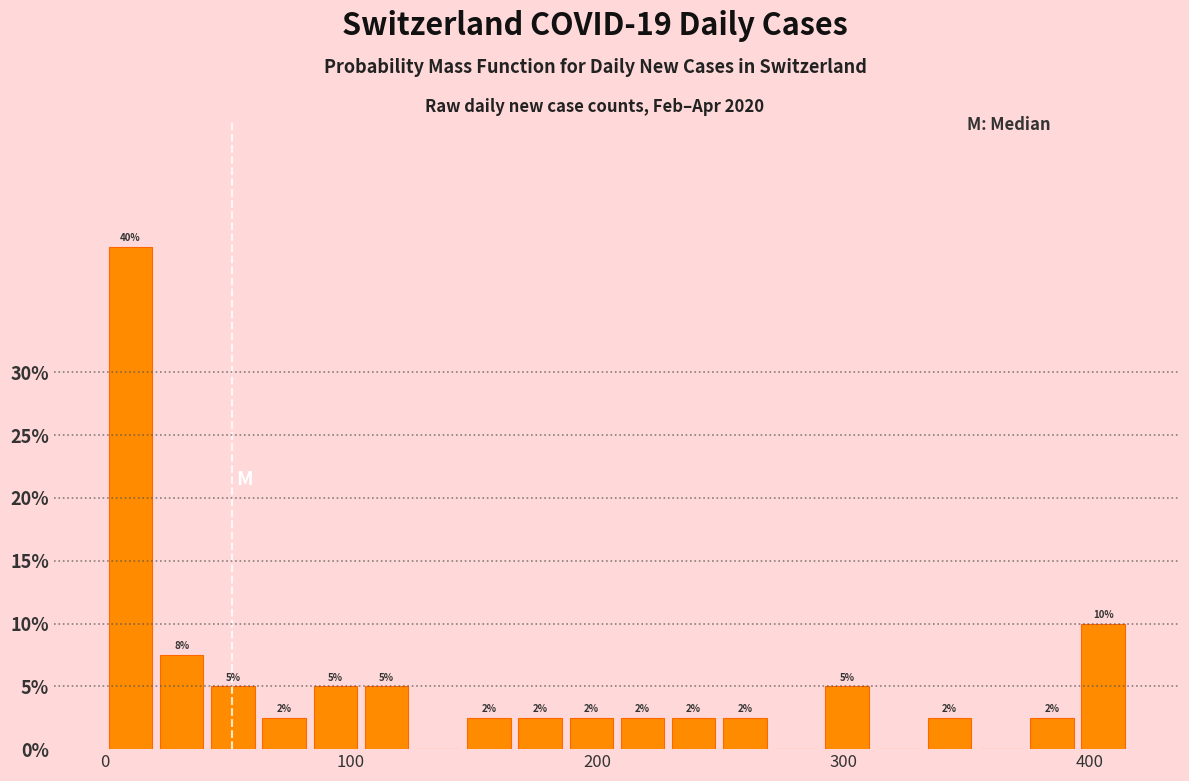

Around what value on the x-axis is the tallest bar? Give the approximate position of its centre, as read against the axis.

10